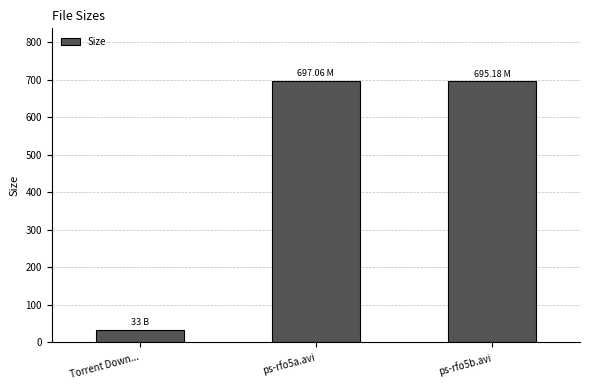

Count the number of data series in this chart.

1